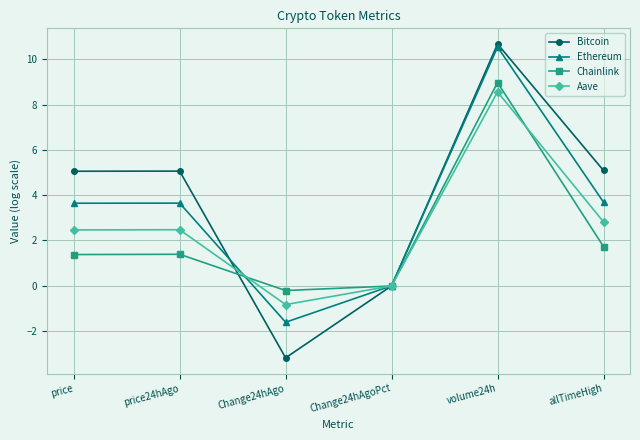

Is the value of Chainlink at Change24hAgoPct greater than the value of Bitcoin at Change24hAgo?

Yes